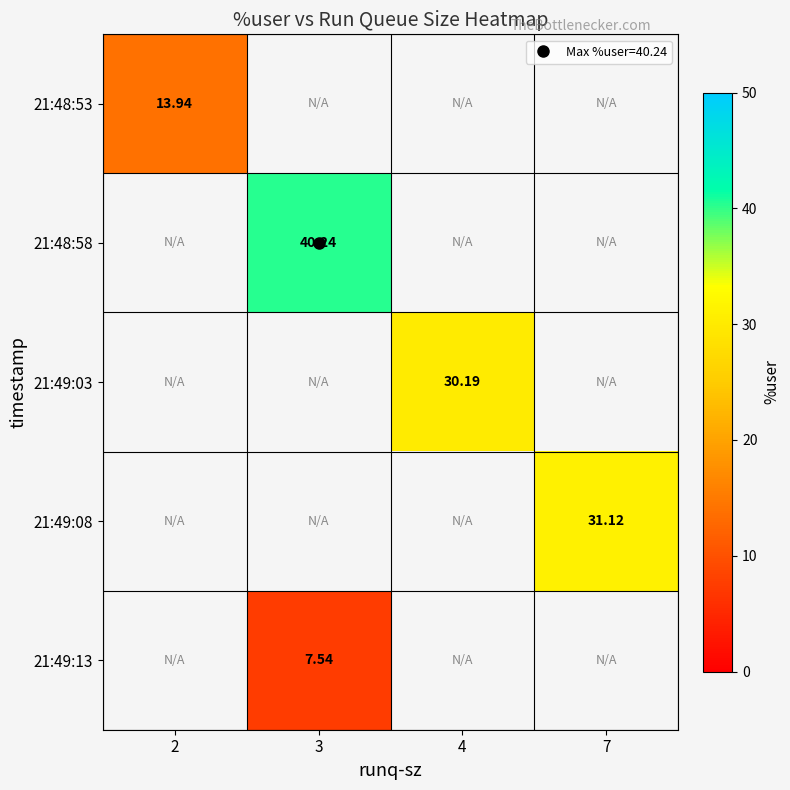

Where is 21:48:53 nearest to the value 13?

2